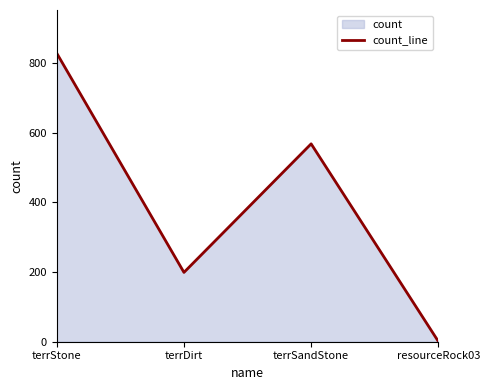

How many lines are shown in the chart?

1